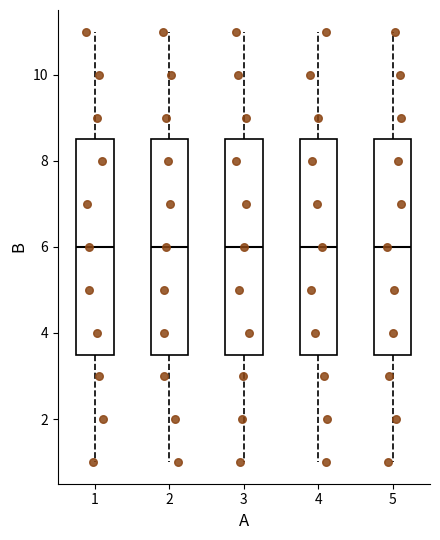

Reading left to right, read every box against the y-axis: the position of its median line, the range the box covers, and the ends of its whiskers. The values are not printed on the chart, so give them approximately, as read against the axis.

1: median 6.0, box 3.6 to 8.6, whiskers 1.0 to 11.0
2: median 6.0, box 3.6 to 8.6, whiskers 1.0 to 11.0
3: median 6.0, box 3.6 to 8.6, whiskers 1.0 to 11.0
4: median 6.0, box 3.6 to 8.6, whiskers 1.0 to 11.0
5: median 6.0, box 3.6 to 8.6, whiskers 1.0 to 11.0